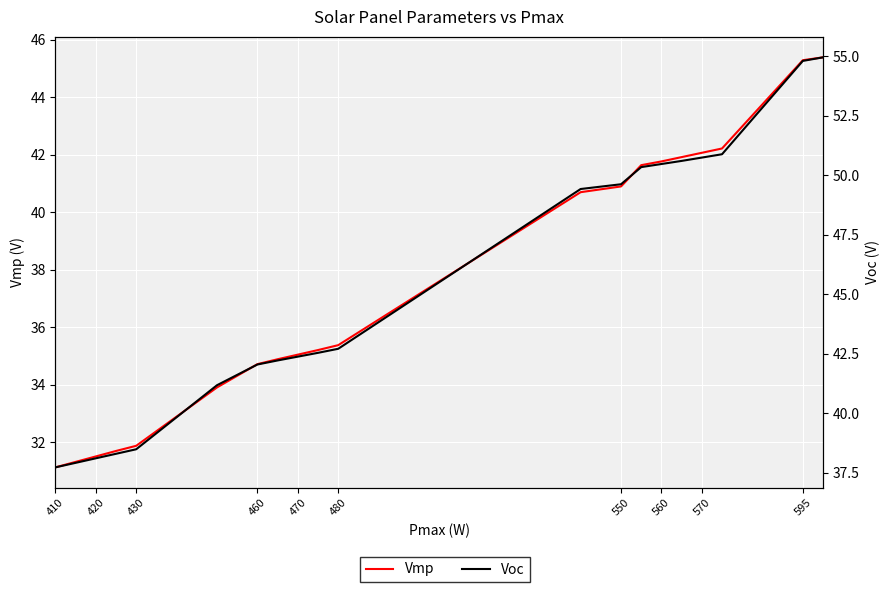

True or false: Voc and Vmp intersect in this chart.

False